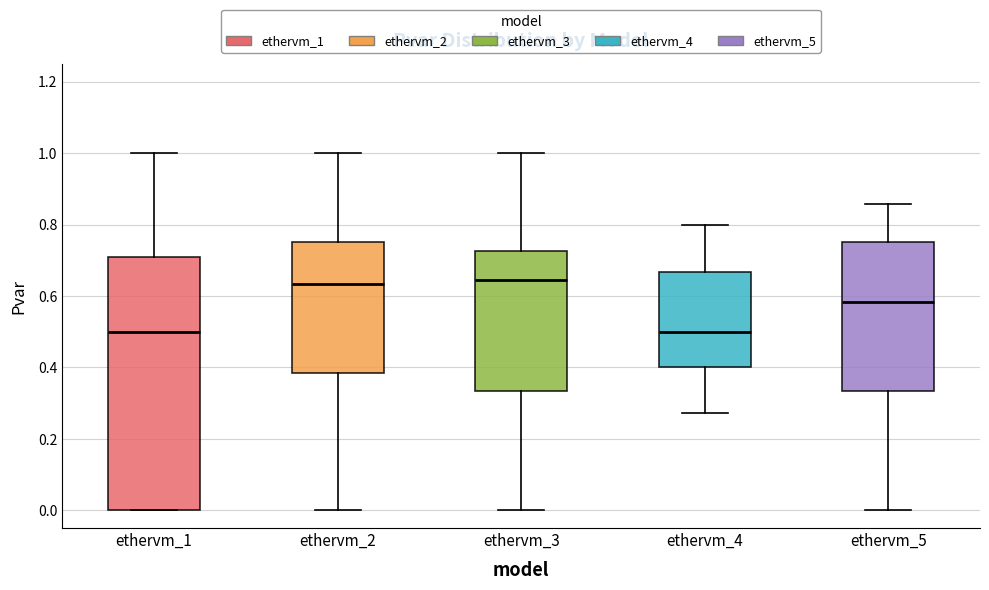

Reading left to right, transcribe this box plot: for each box, give where its median line is, the range the box spans, and where its two whiskers end, as read against the y-axis. The values are not printed on the chart, so give them approximately, as read against the axis.

ethervm_1: median 0.50, box 0.00 to 0.70, whiskers 0.00 to 1.00
ethervm_2: median 0.64, box 0.38 to 0.76, whiskers 0.00 to 1.00
ethervm_3: median 0.64, box 0.34 to 0.72, whiskers 0.00 to 1.00
ethervm_4: median 0.50, box 0.40 to 0.66, whiskers 0.28 to 0.80
ethervm_5: median 0.58, box 0.34 to 0.76, whiskers 0.00 to 0.86